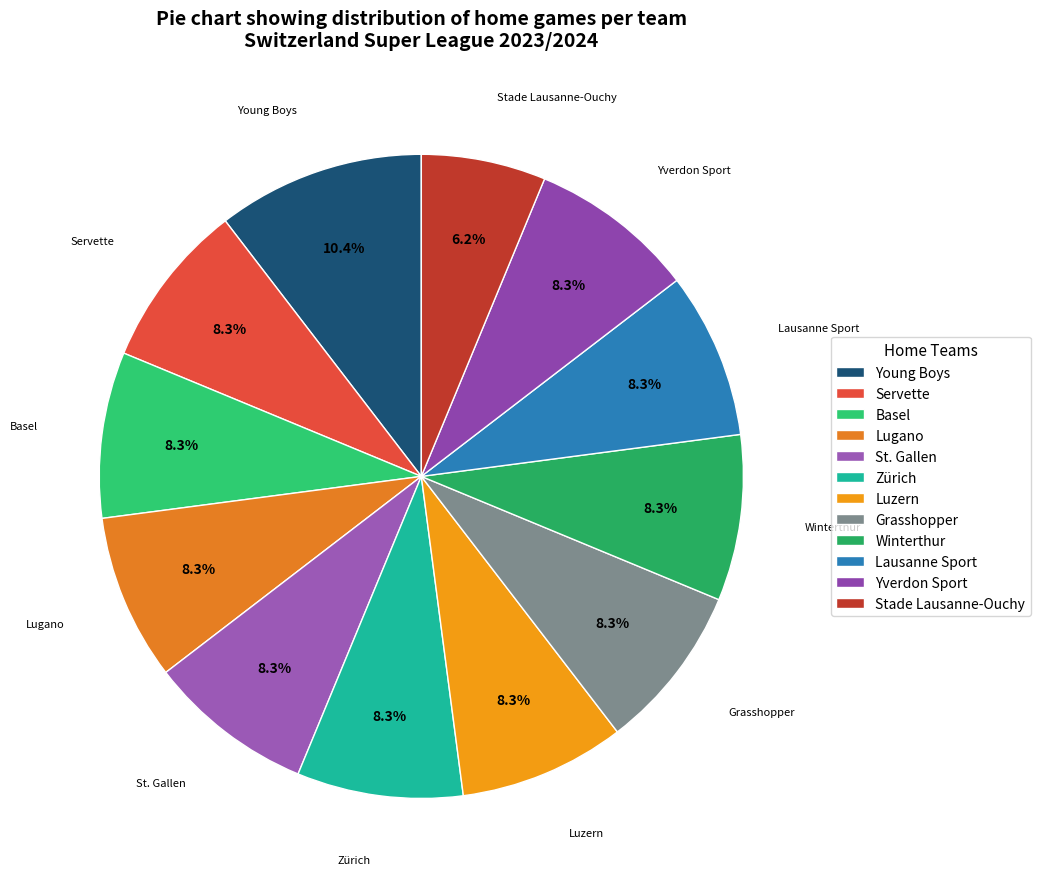

What portion of the pie excludes Servette?

91.7%